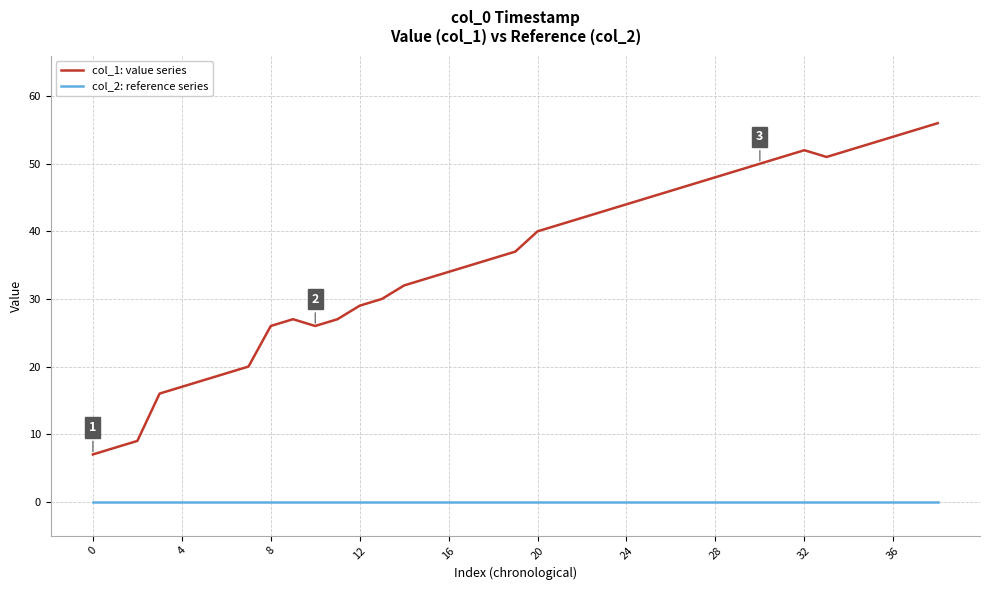

List the series in order of their overall mean, lowest first.

col_2: reference series, col_1: value series